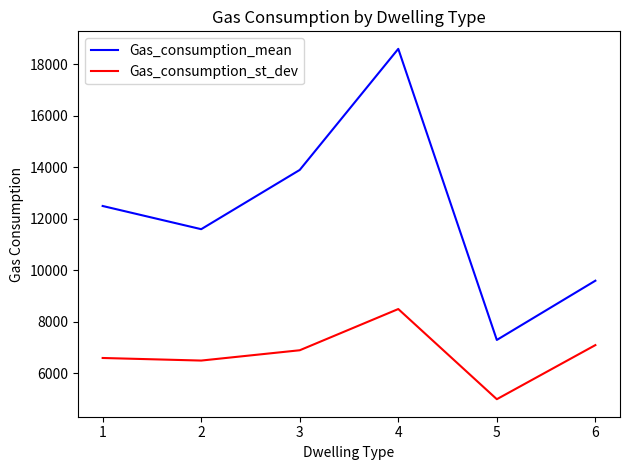

Which label corresponds to the smallest value in the chart?

5